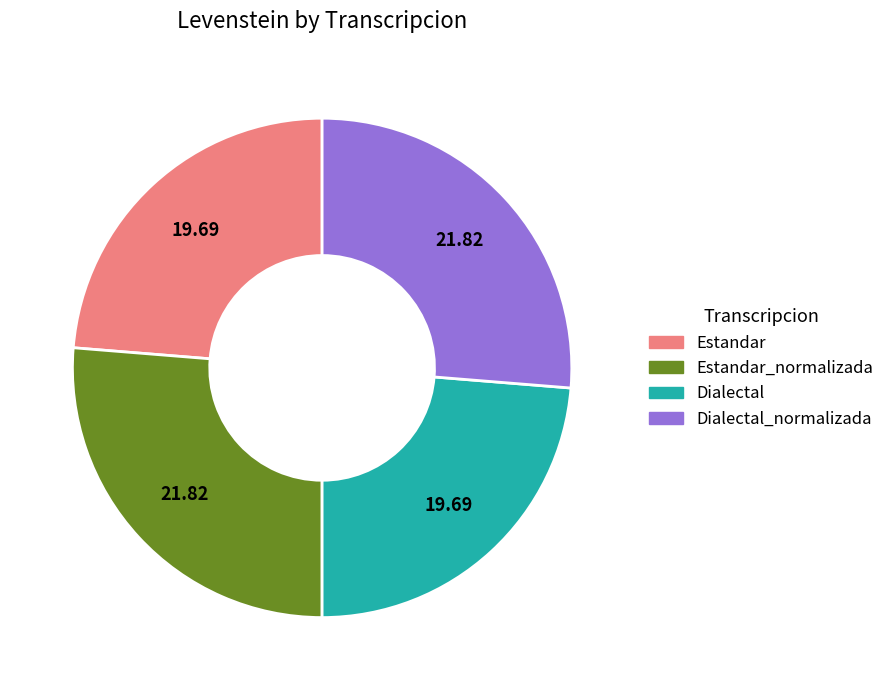

Does any single category account for the majority?

No